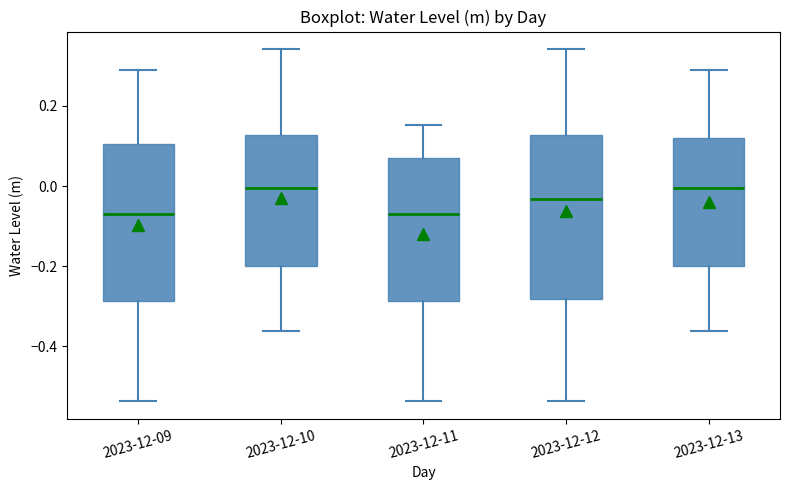

Where is the lower edge of the box for 2023-12-11 on the y-axis? The values are not printed on the chart, so give them approximately, as read against the axis.

-0.28